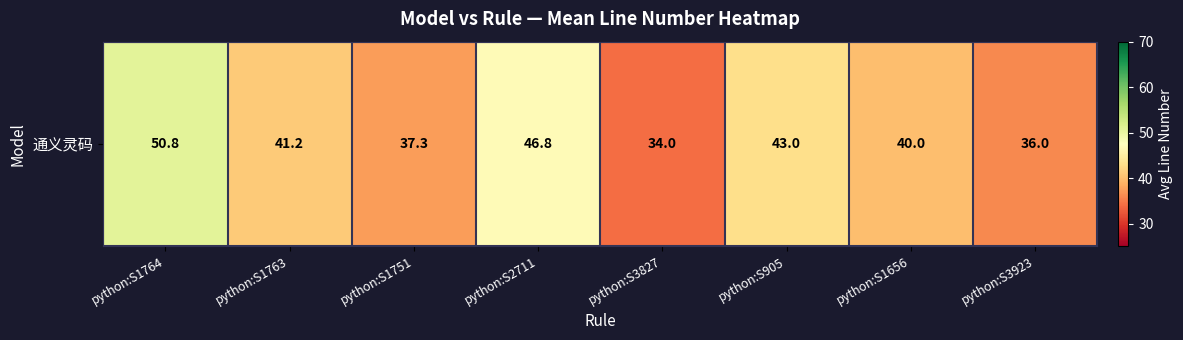

How many data points are less than 41?

4